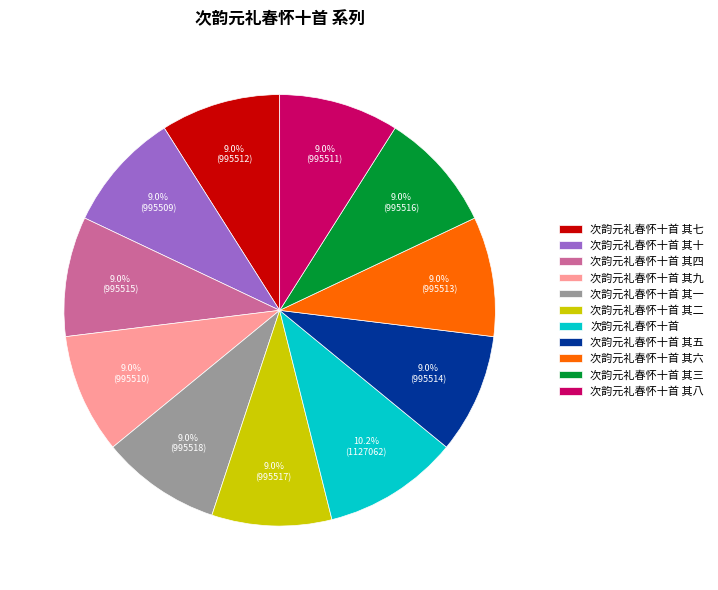

To the nearest percent, what is the combined percentage of 次韵元礼春怀十首 其九 and 次韵元礼春怀十首 其二?

18%